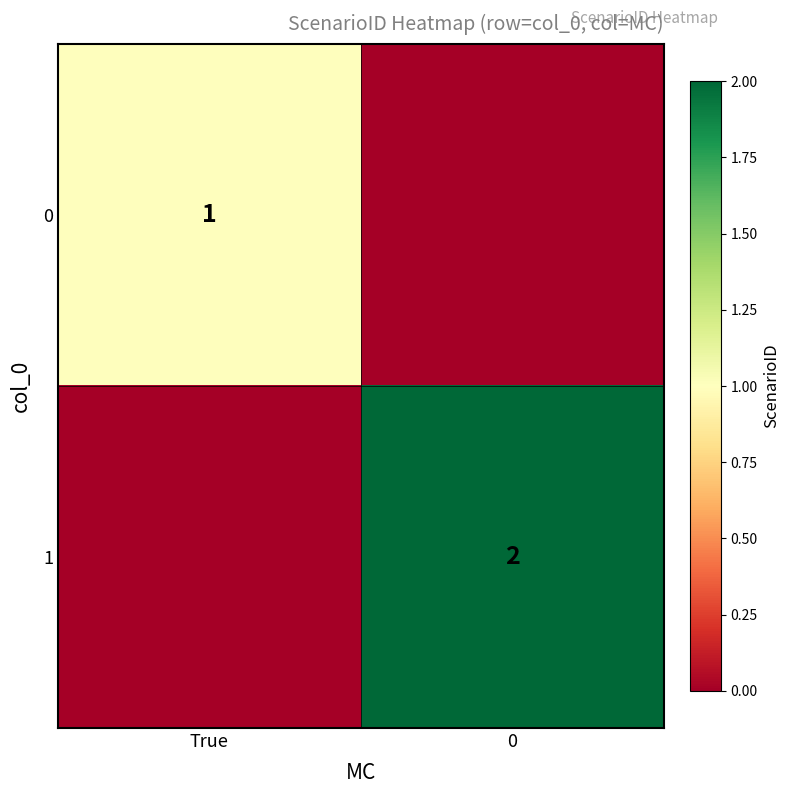

The 1 series shows 2 at 0. True or false?

True